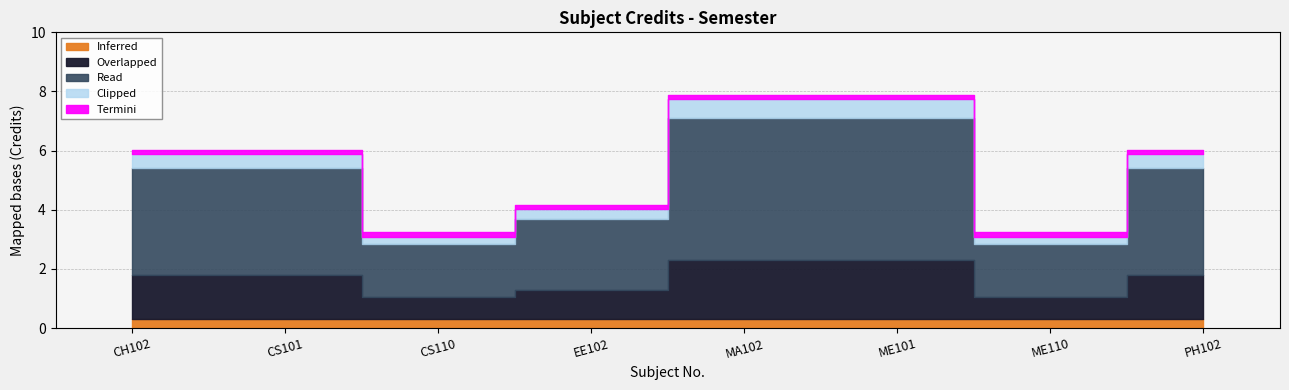

What is the value of the 1st point from the left?

6